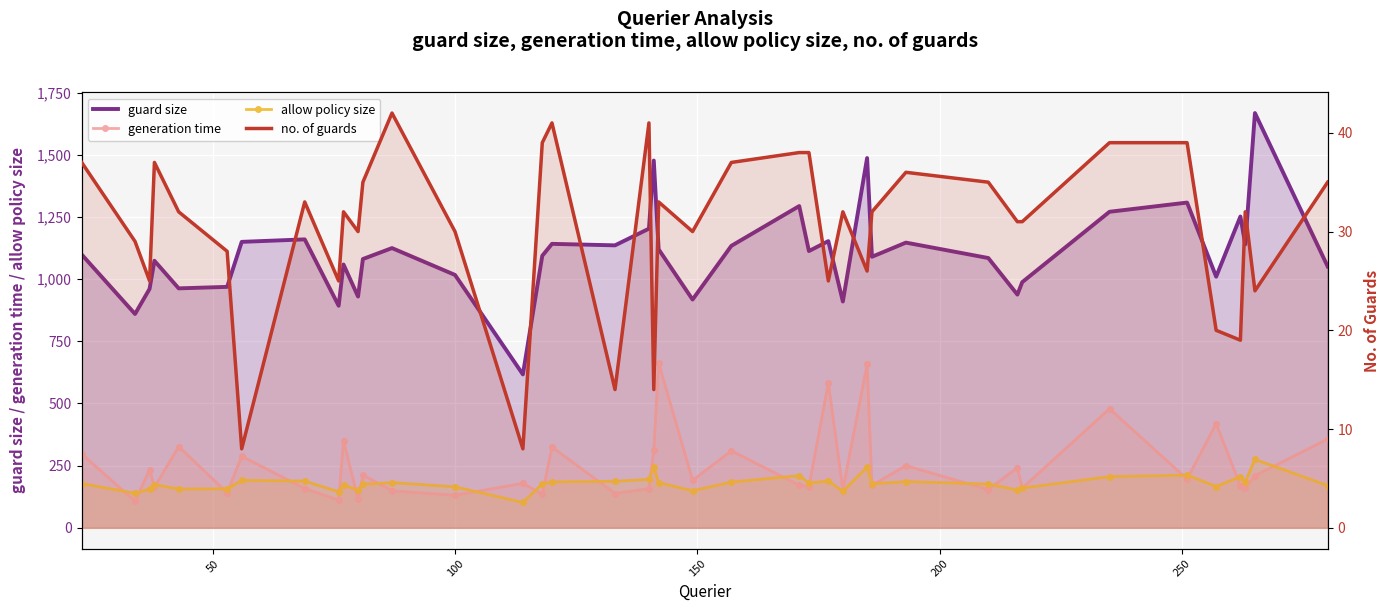

The generation time series shows 80 at 31. True or false?

False